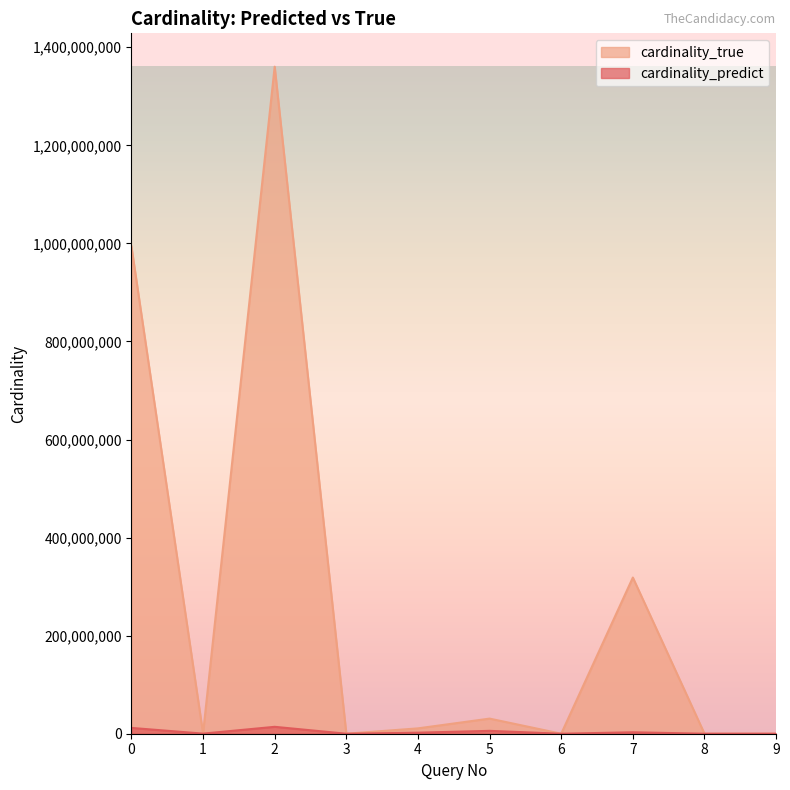

What is the total value across all series at 9?

219